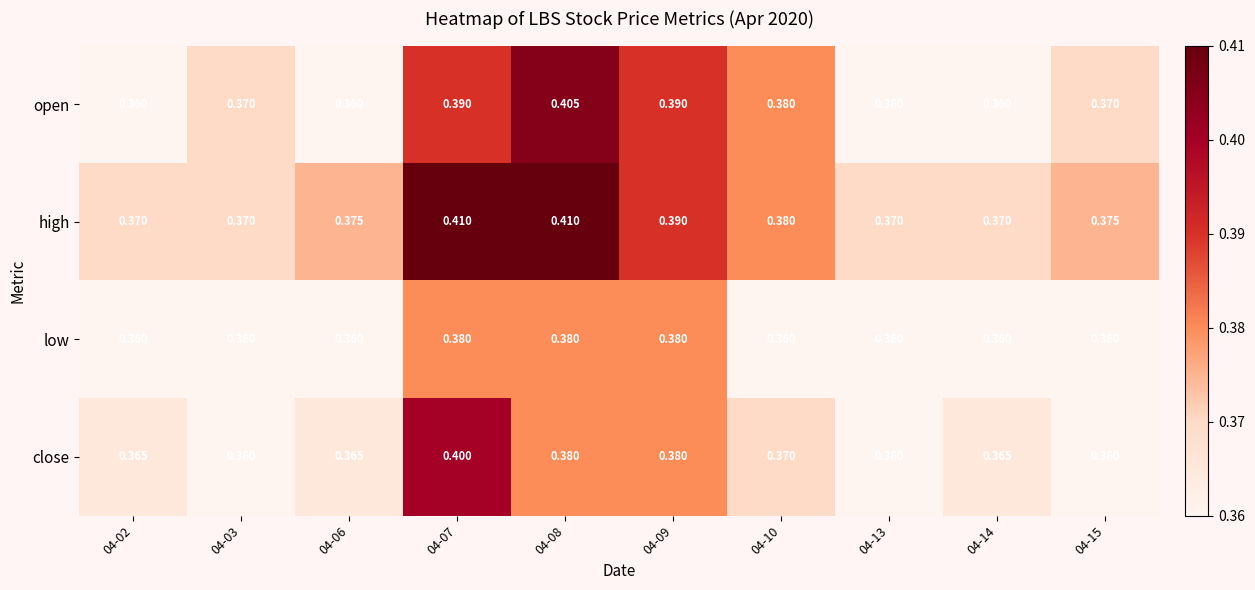

List the series in order of their overall mean, lowest first.

low, close, open, high